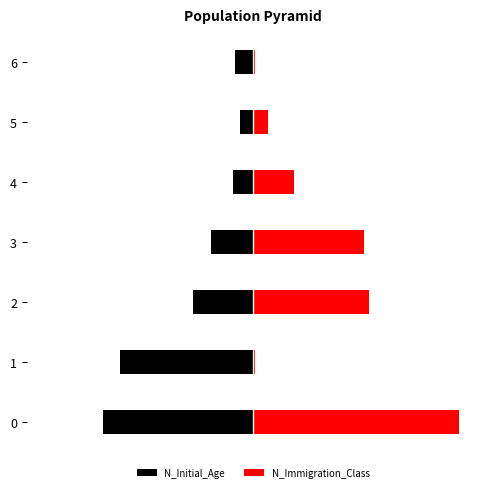

The value of N_Initial_Age at 0 is -311. True or false?

False